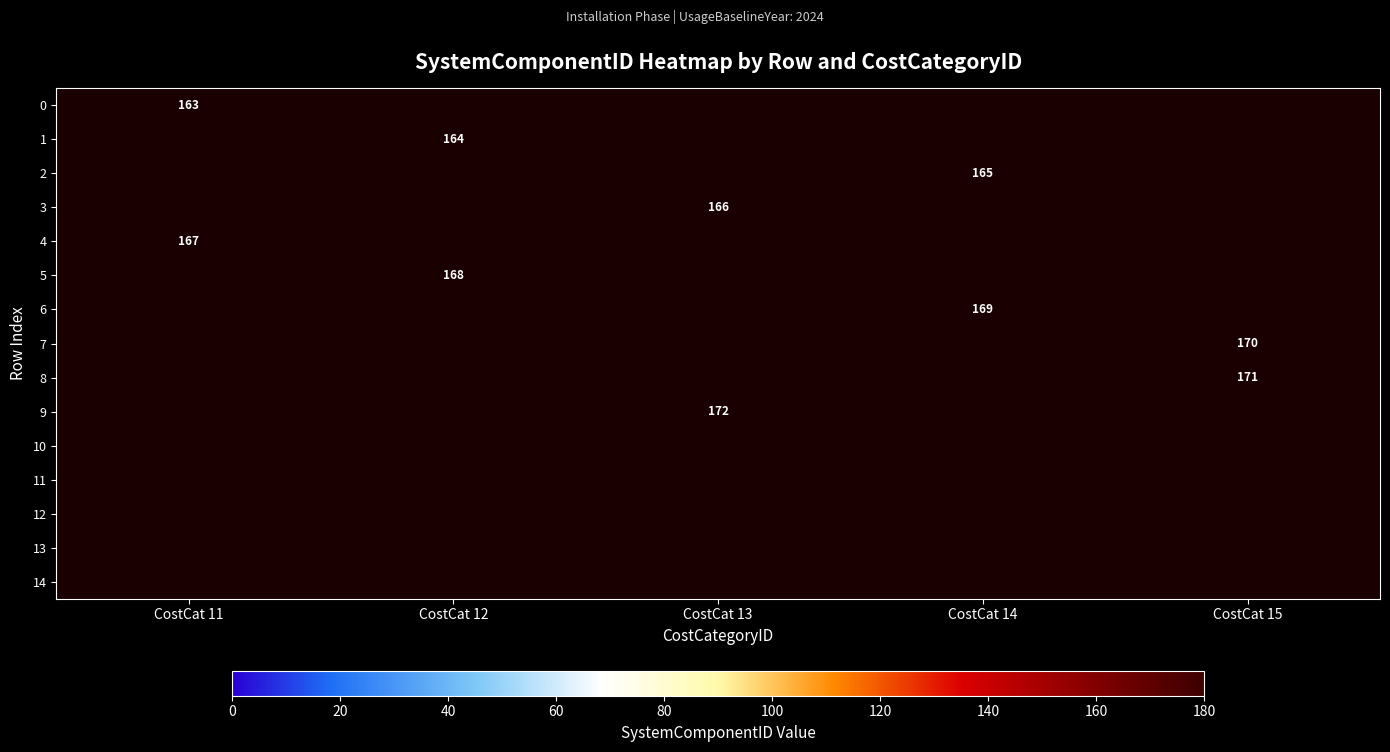

The 3 series shows 166 at CostCat 13. True or false?

True